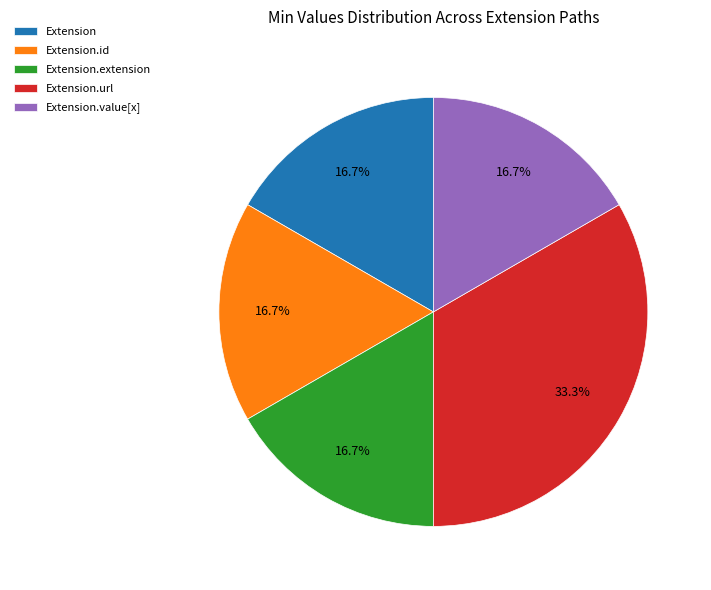

Count the number of slices in the pie.

5